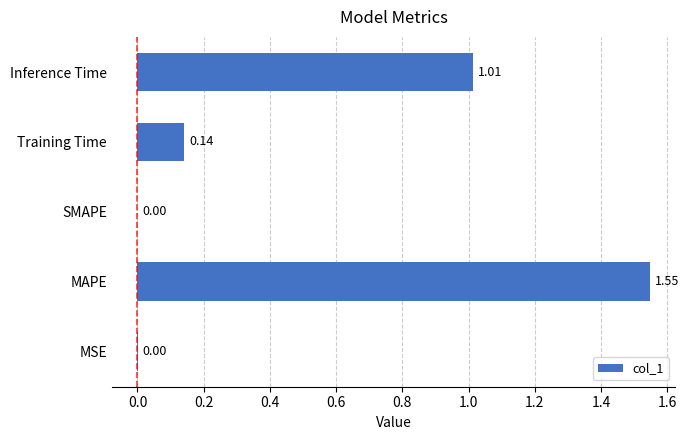

At which category does the chart reach its peak across all series?

MAPE